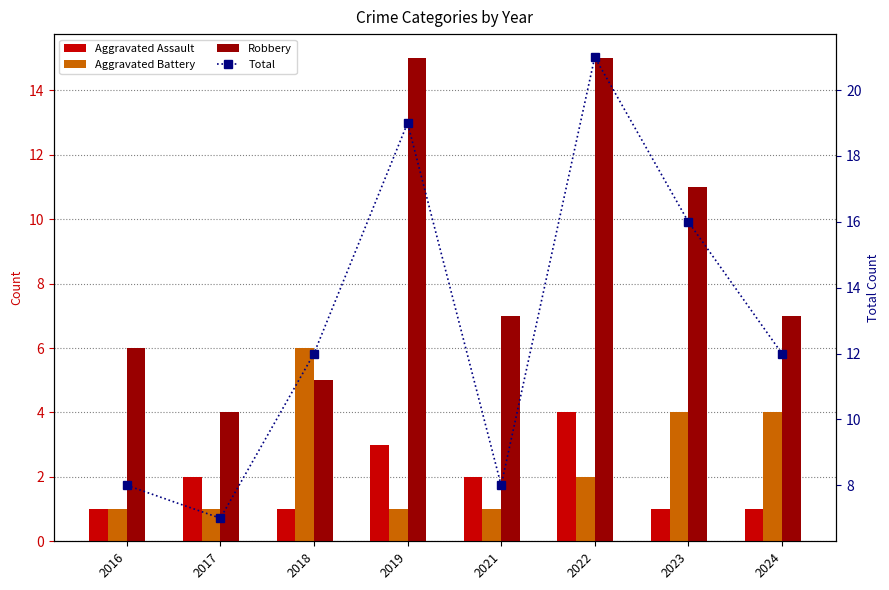

Rank the categories by Total value from highest to lowest.

2022, 2019, 2023, 2018, 2024, 2016, 2021, 2017